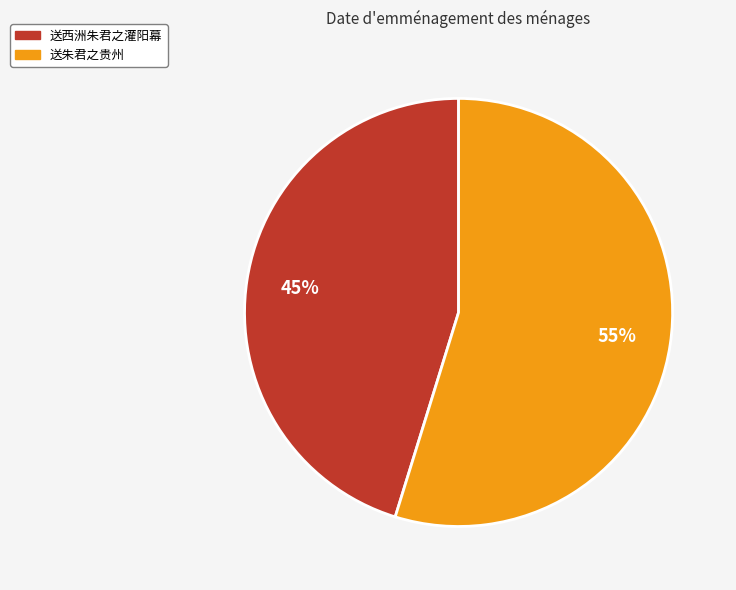

To the nearest percent, what portion does 送朱君之贵州 represent?

55%